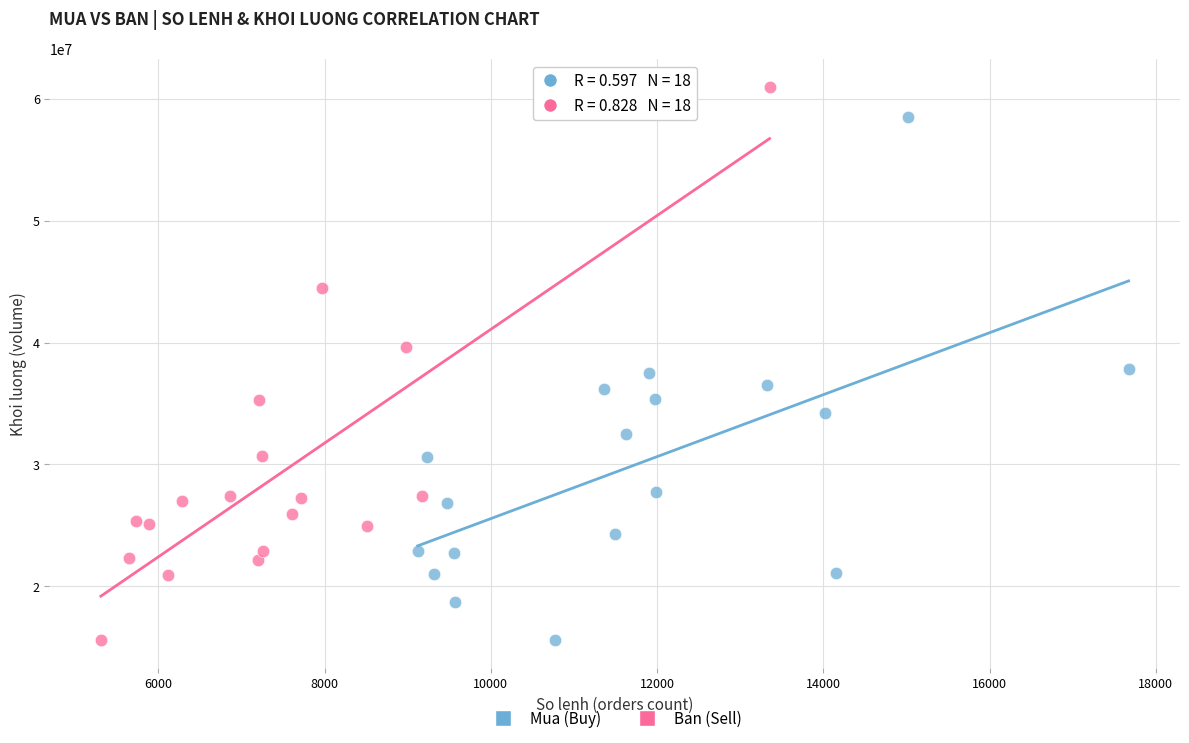

Which series has the widest spread of Y values?

Ban (Sell)